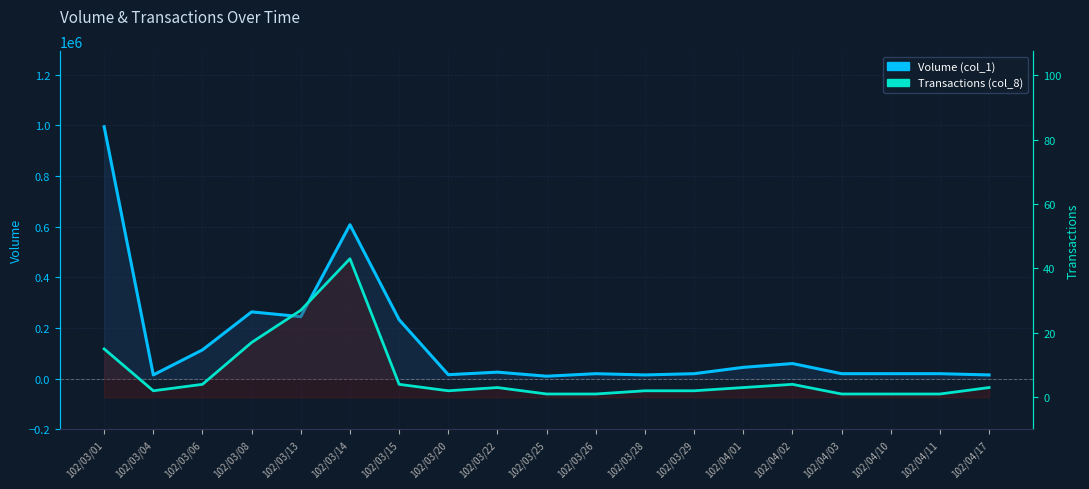

Is it true that Transactions (col_8) equals 25 at 102/03/01?

False